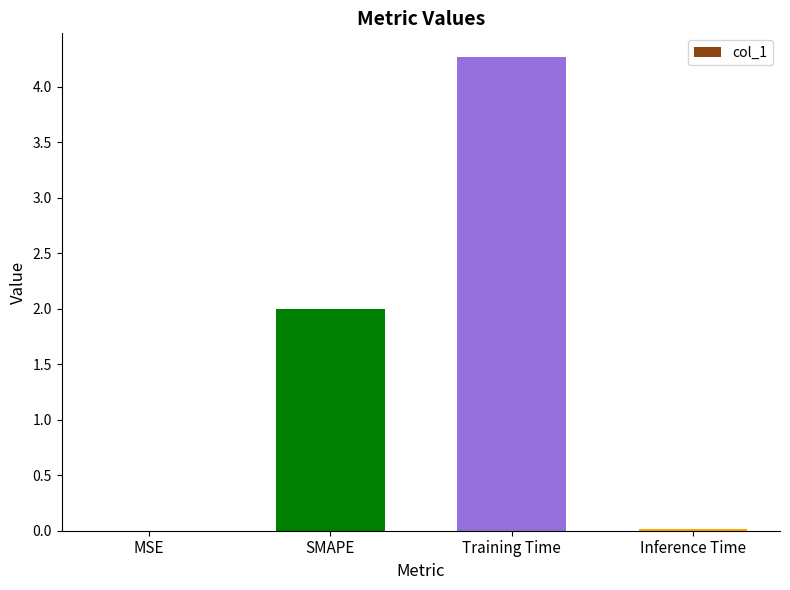

Count the number of data series in this chart.

1